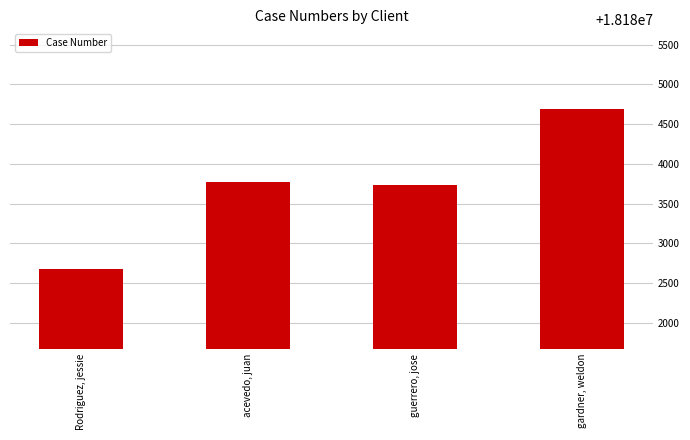

How many series are shown in this chart?

1